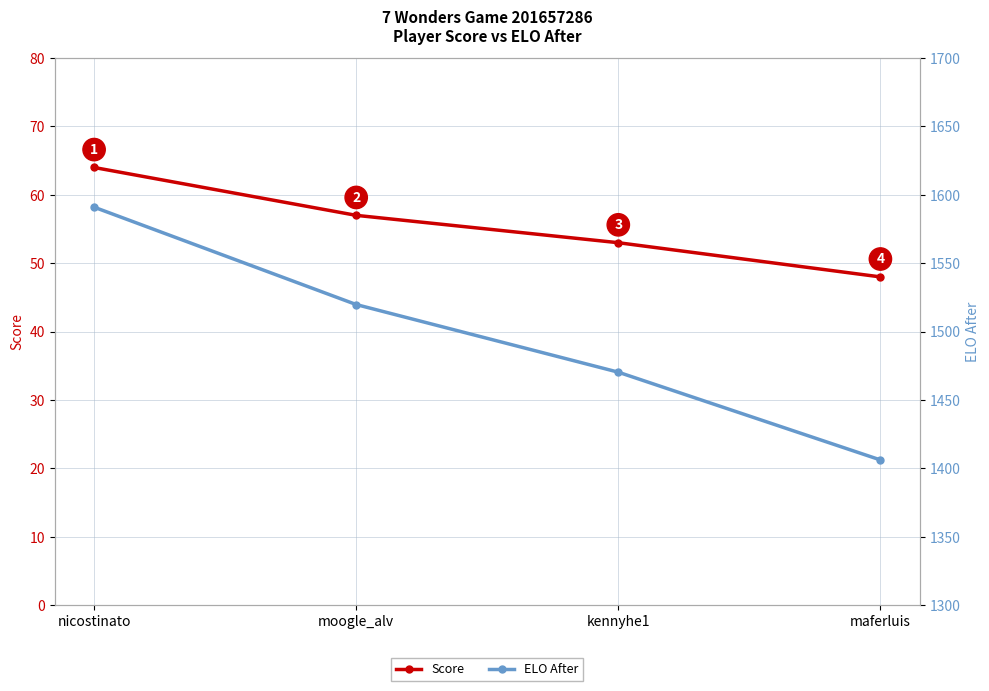

What is the label of the 2nd point from the left?

moogle_alv